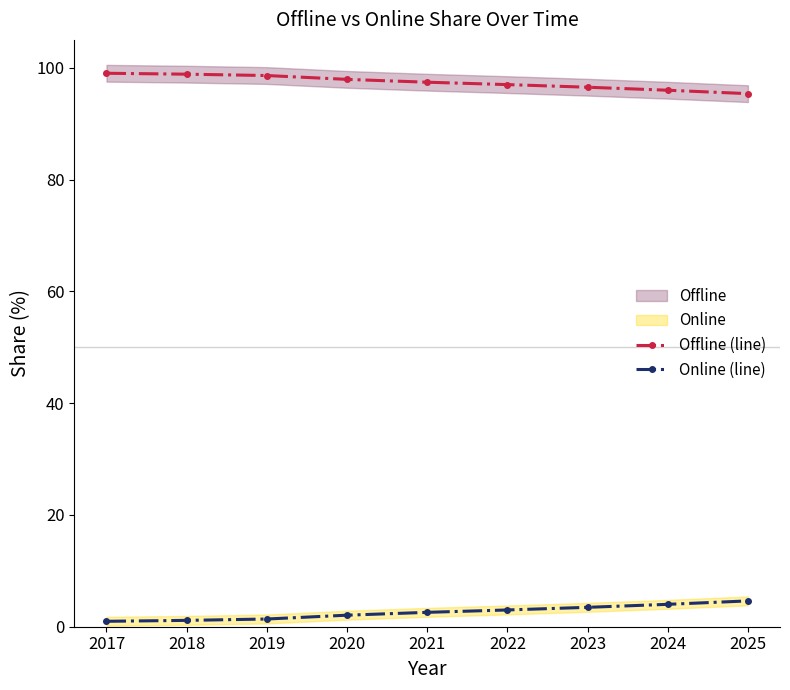

What is the lowest value of the Offline (line) series?

95.4